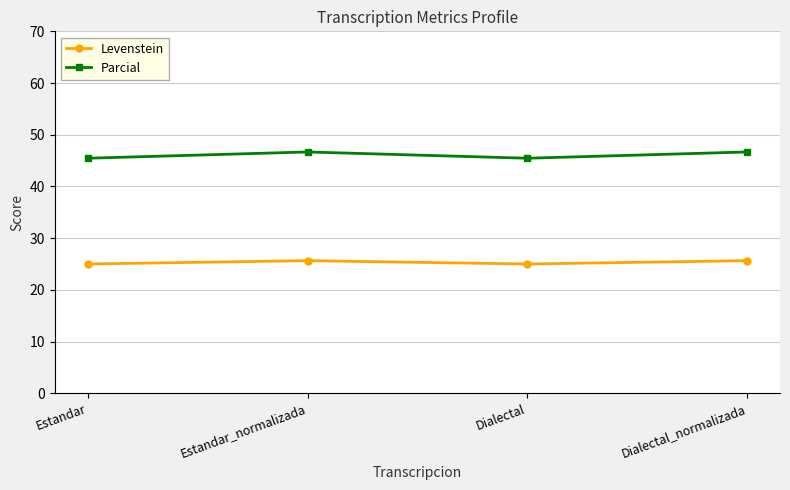

What is the value of the Levenstein point at the 1st from the left?

25.0